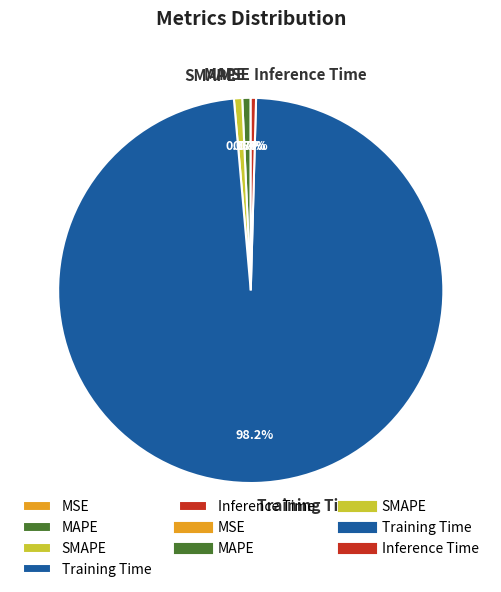

Which slice represents more than half of the pie?

Training Time